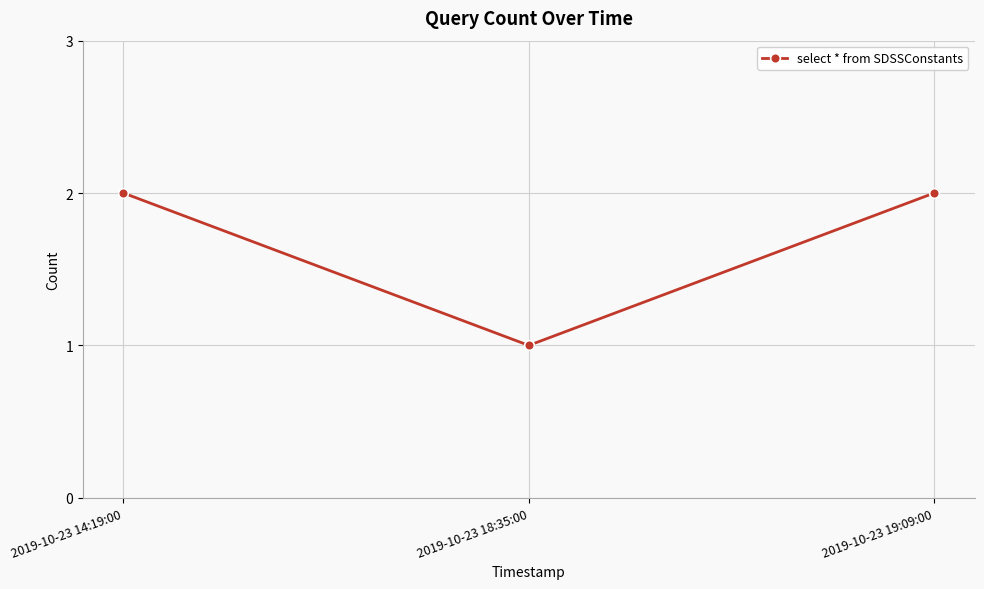

What is the greatest value displayed?

2